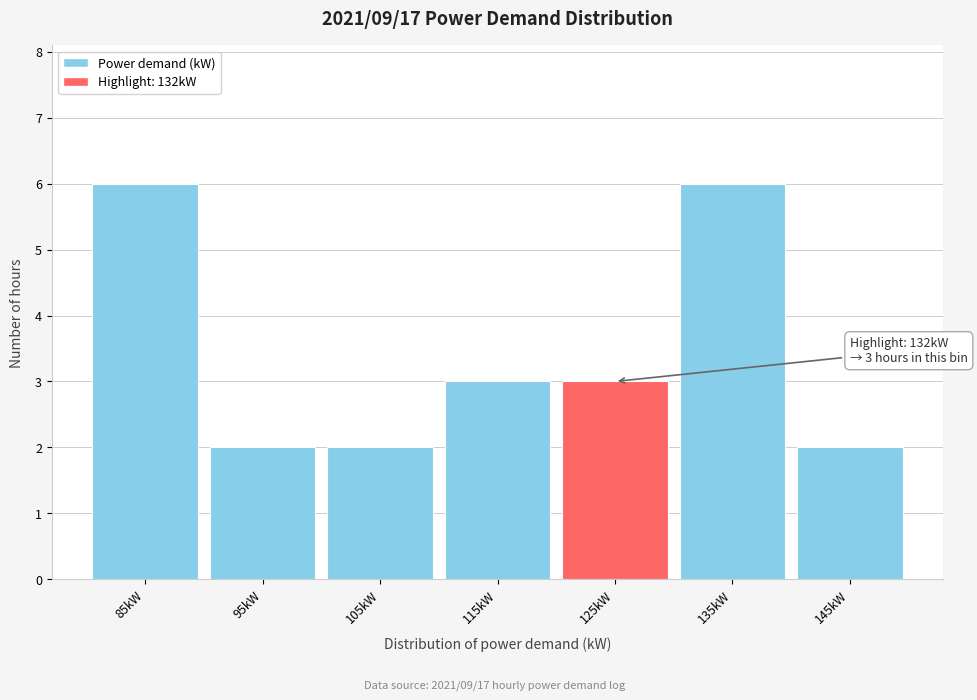

Reading left to right, transcribe all the data shown in this chart.

85kW=6	95kW=2	105kW=2	115kW=3	125kW=3	135kW=6	145kW=2